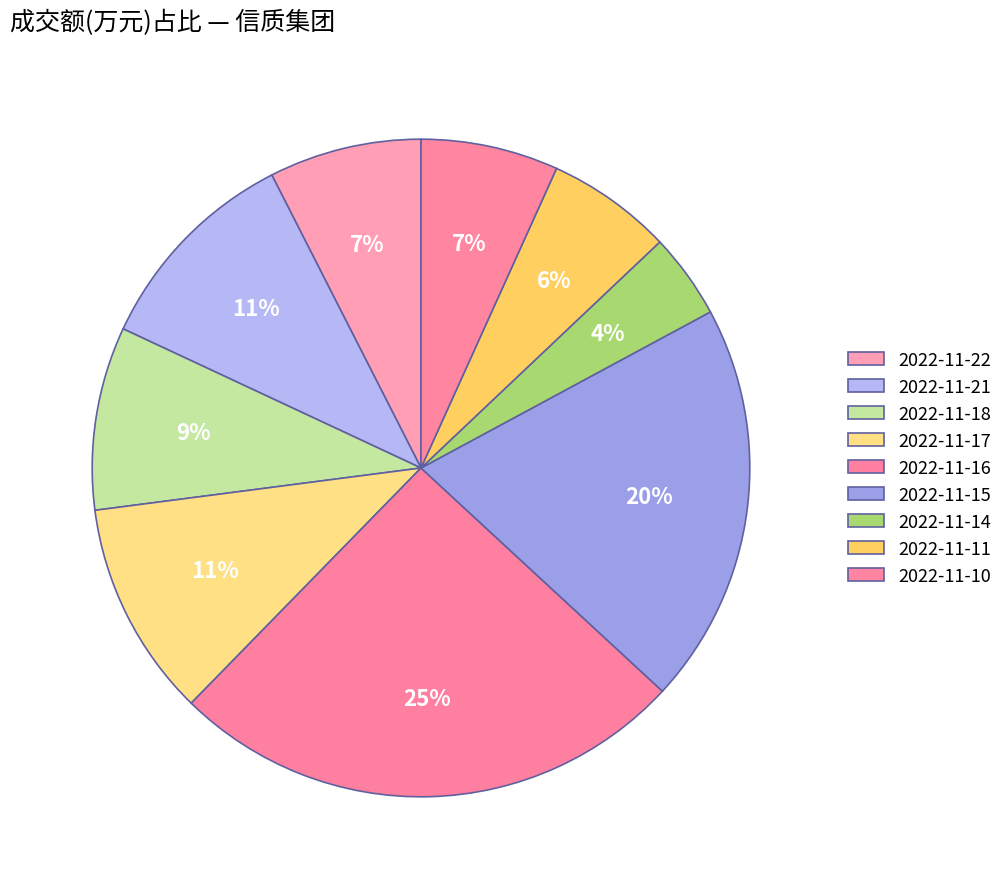

What percentage is the 2022-11-18 slice, to the nearest percent?

9%